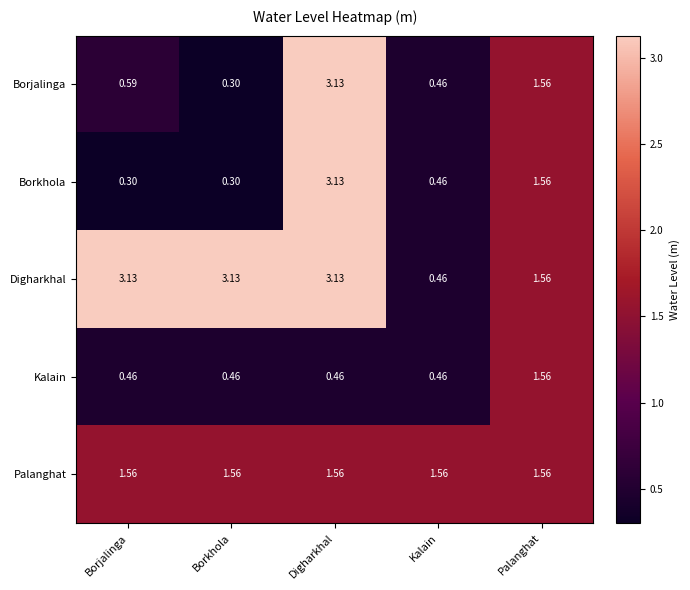

List the labels in order of Borjalinga value, largest first.

Digharkhal, Palanghat, Borjalinga, Kalain, Borkhola